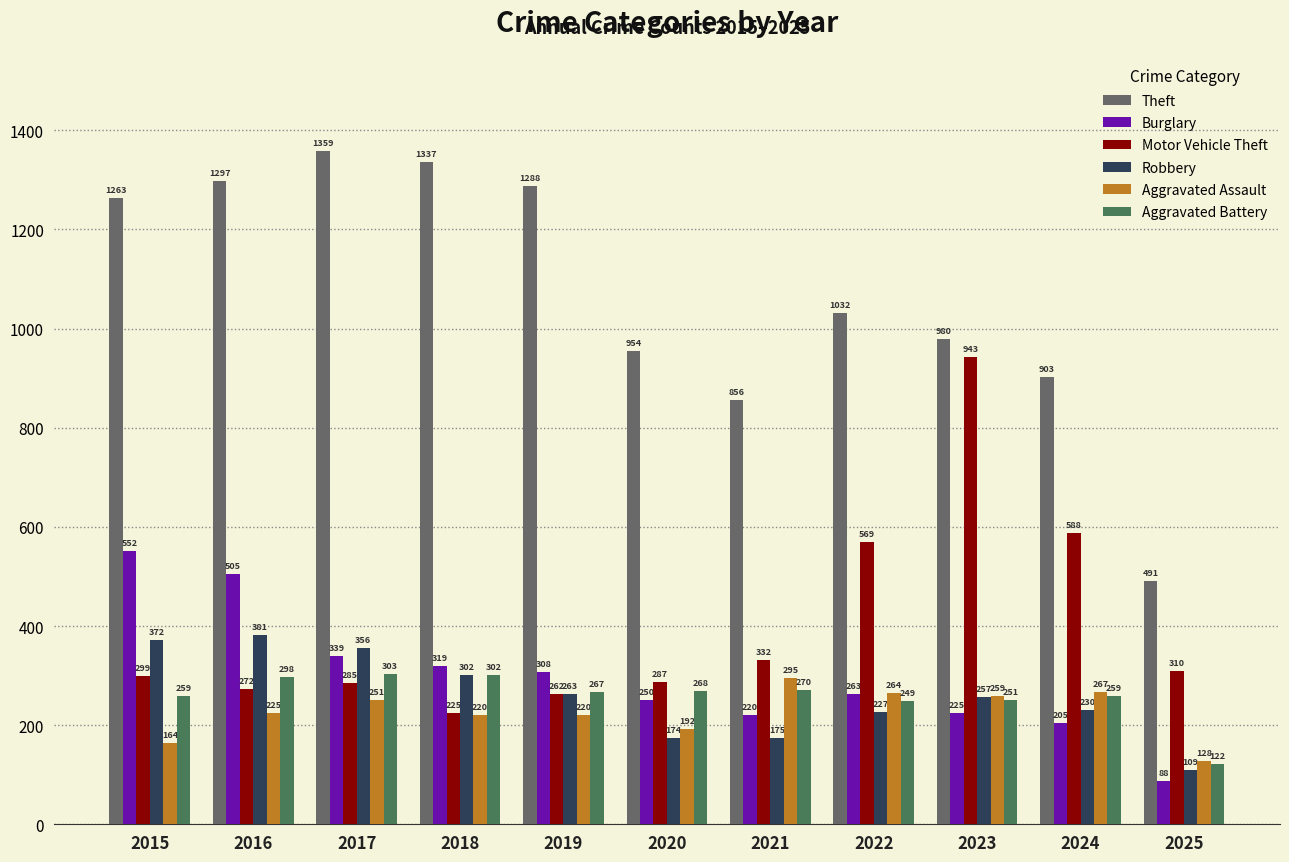

Reading left to right, what are all the values shown in this chart?

Theft: 1263	1297	1359	1337	1288	954	856	1032	980	903	491
Burglary: 552	505	339	319	308	250	220	263	225	205	88
Motor Vehicle Theft: 299	272	285	225	262	287	332	569	943	588	310
Robbery: 372	381	356	302	263	174	175	227	257	230	109
Aggravated Assault: 164	225	251	220	220	192	295	264	259	267	128
Aggravated Battery: 259	298	303	302	267	268	270	249	251	259	122